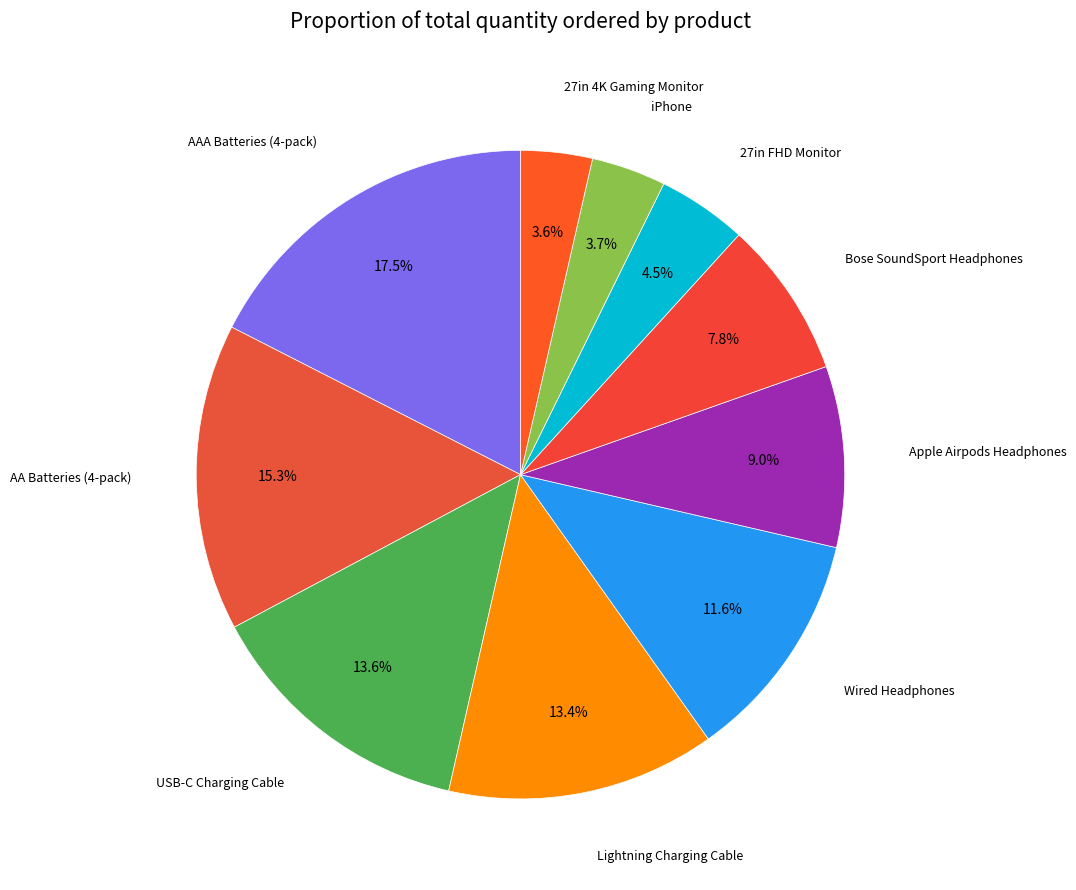

How many slices are in this pie chart?

10